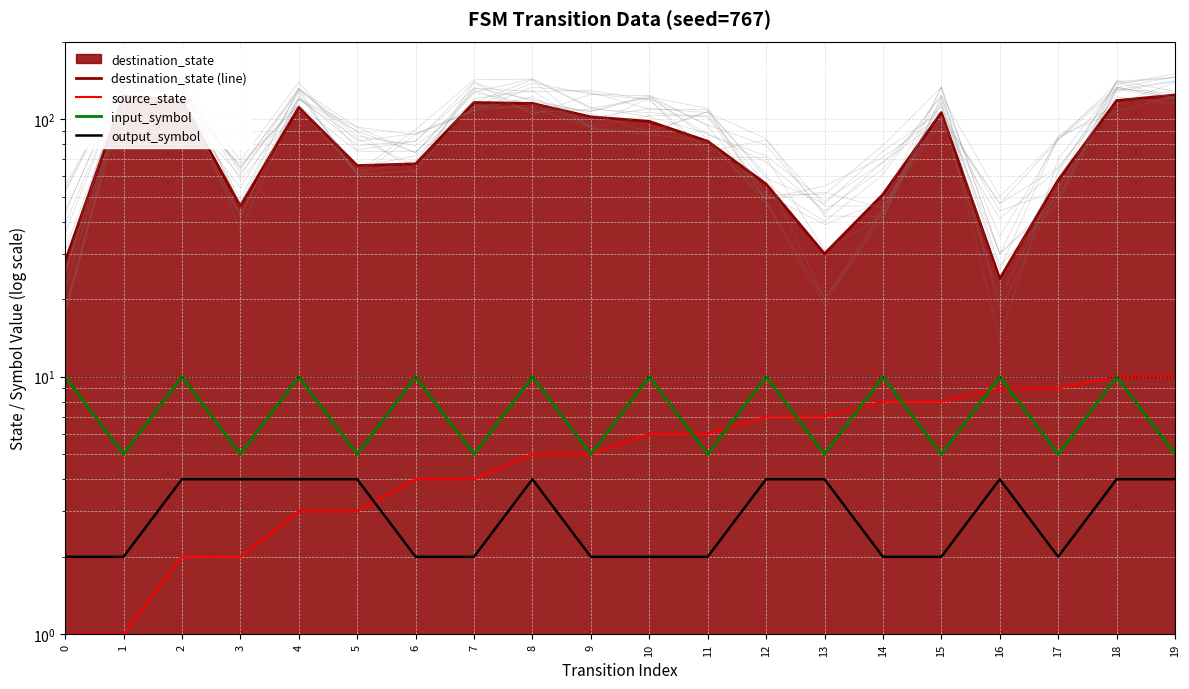

Reading left to right, extract all data points from this chart.

destination_state (line): 28	123	118	46	111	66	67	116	115	102	98	82	56	30	51	106	24	58	118	124
source_state: 1	1	2	2	3	3	4	4	5	5	6	6	7	7	8	8	9	9	10	10
input_symbol: 10	5	10	5	10	5	10	5	10	5	10	5	10	5	10	5	10	5	10	5
output_symbol: 2	2	4	4	4	4	2	2	4	2	2	2	4	4	2	2	4	2	4	4